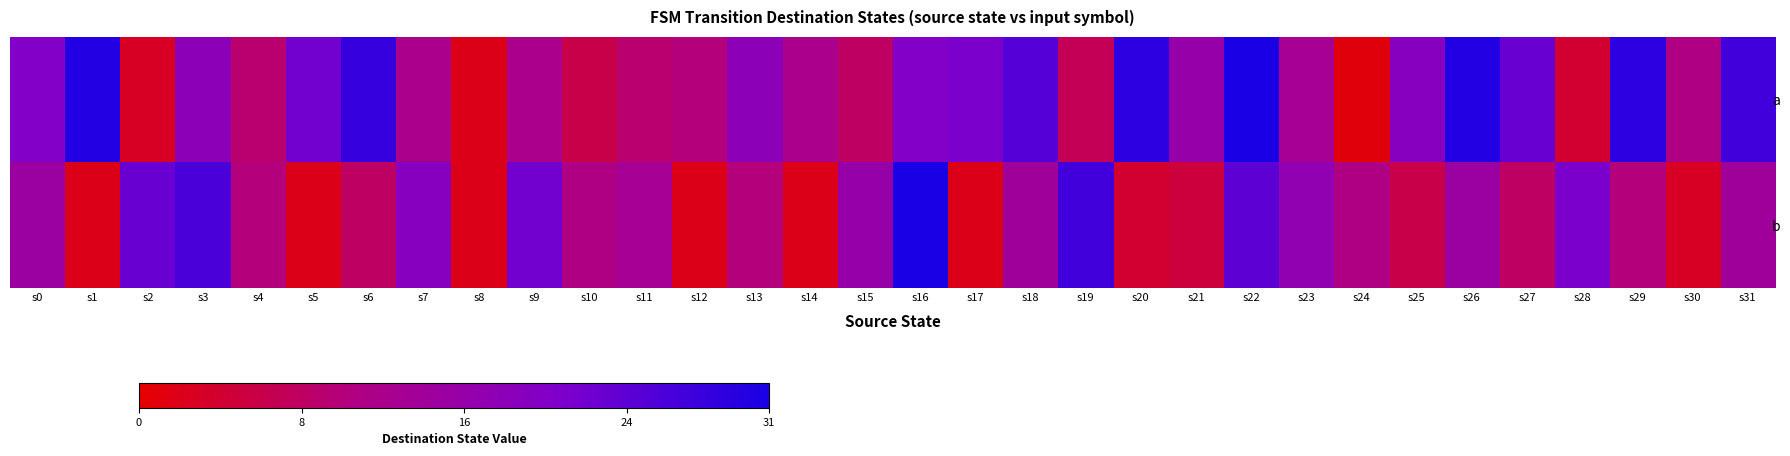

What is the maximum value shown in the chart?

31